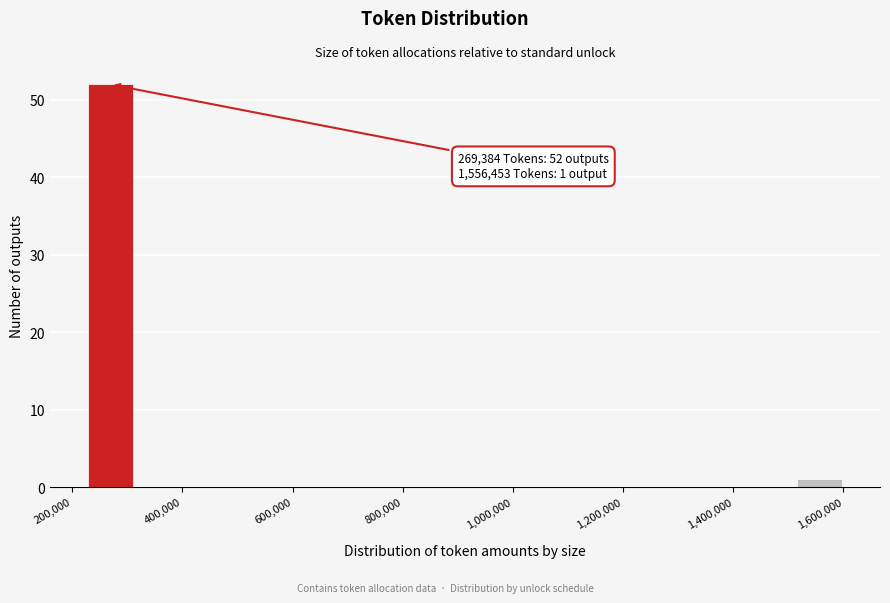

Which range on the x-axis has the tallest bar?

220000 to 320000